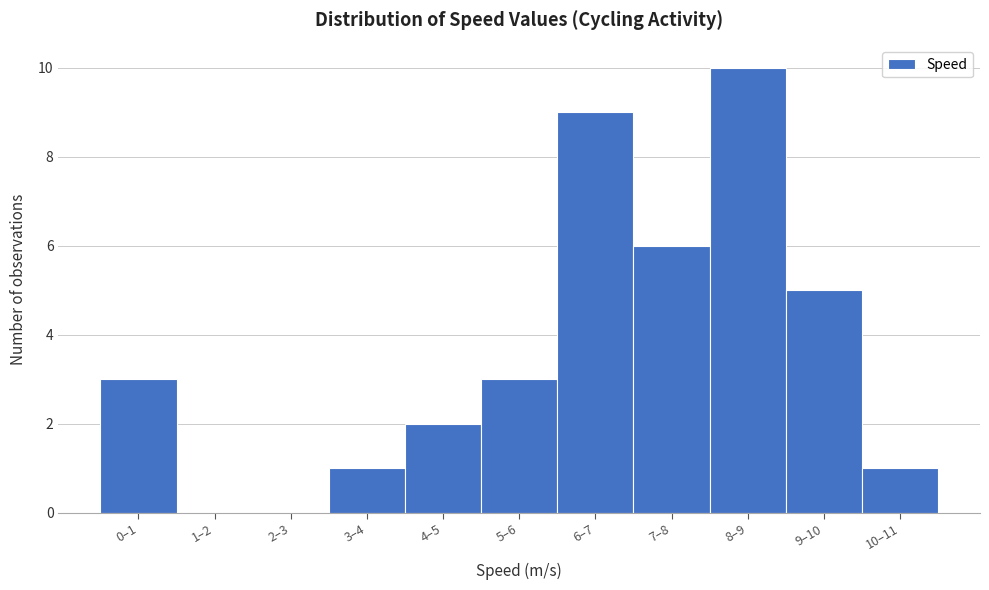

Reading right to left, what are all the values shown in this chart?

10–11=1	9–10=5	8–9=10	7–8=6	6–7=9	5–6=3	4–5=2	3–4=1	2–3=0	1–2=0	0–1=3